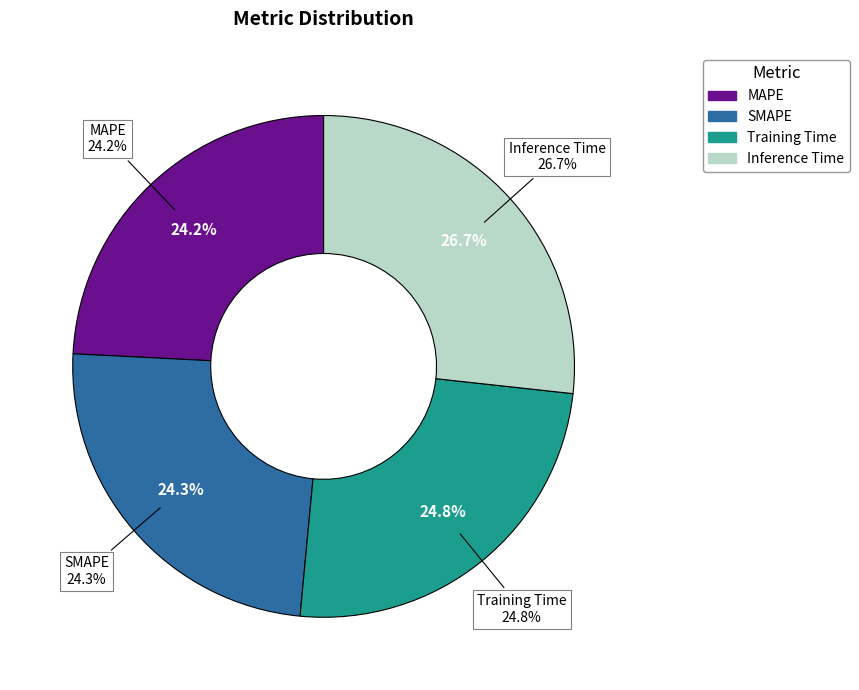

Is the sum of Inference Time and Training Time greater than half?

Yes